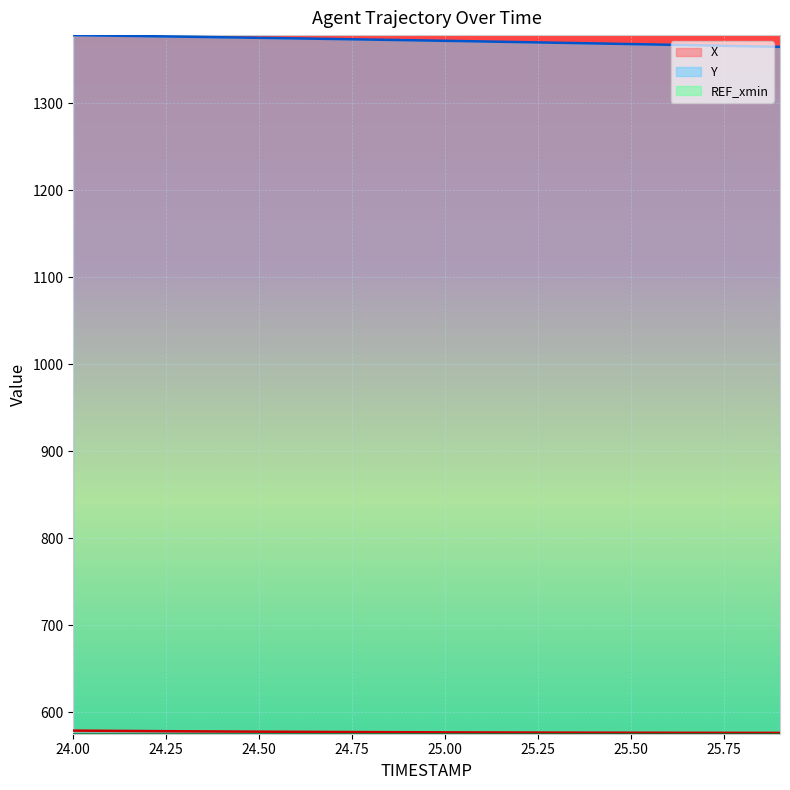

The value of X at 25.4 is 576.5. True or false?

True